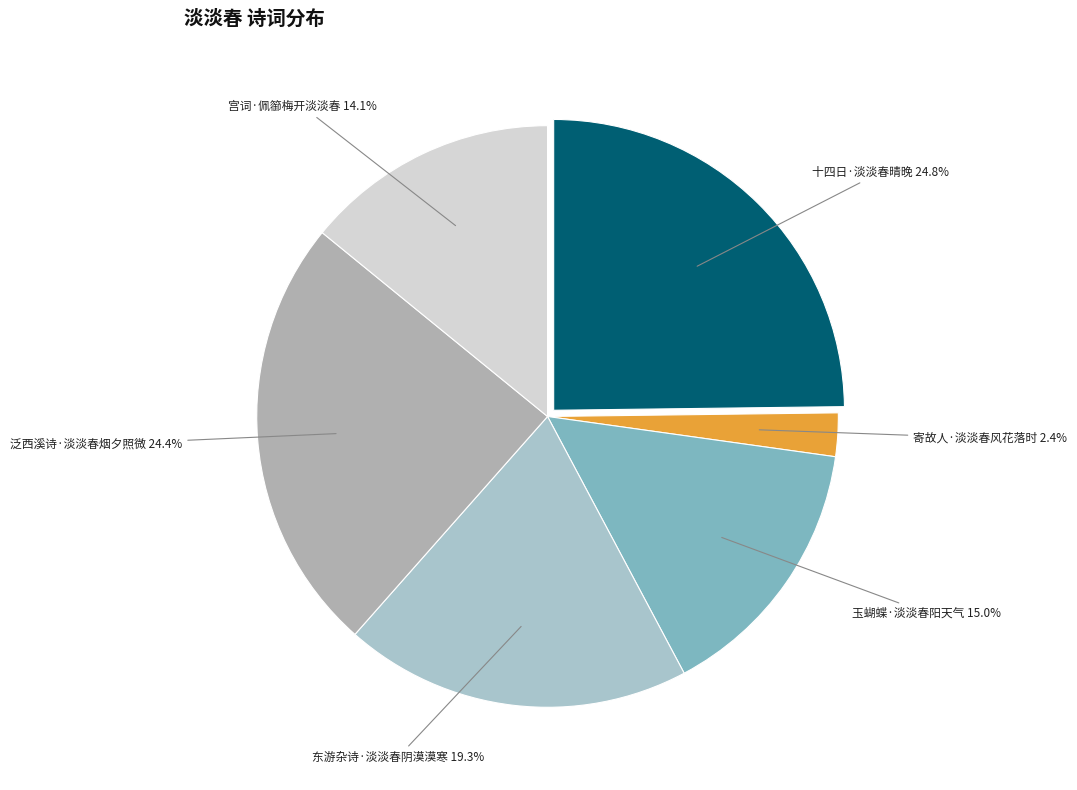

How many slices are in this pie chart?

6